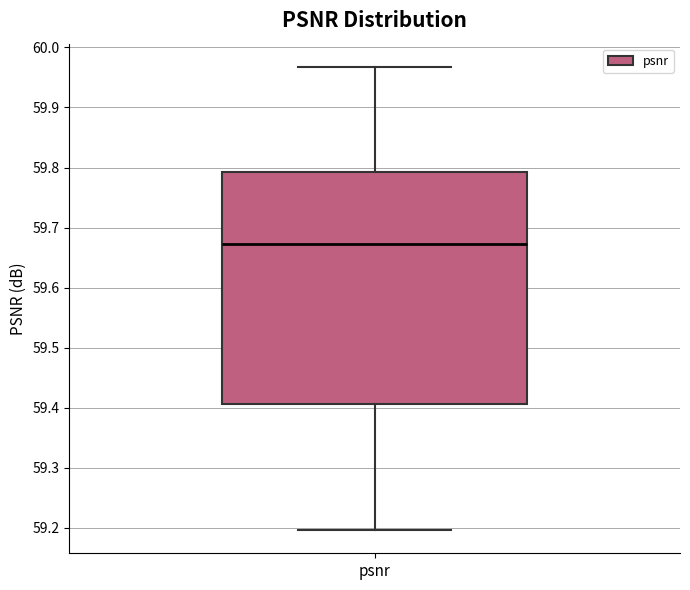

Where does the upper whisker of the box for psnr end on the y-axis? The values are not printed on the chart, so give them approximately, as read against the axis.

59.97